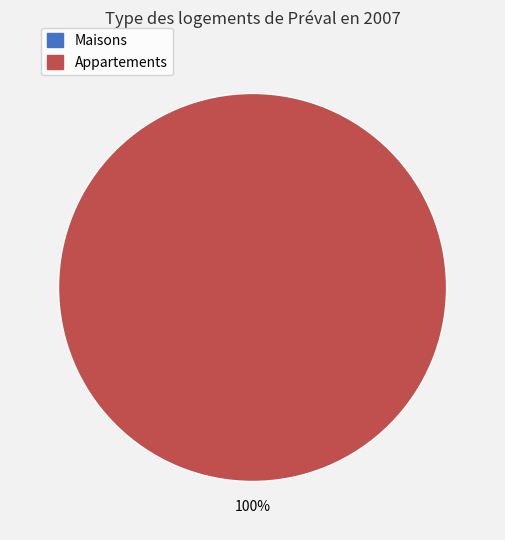

Is it true that 2 is 100% of the pie?

True